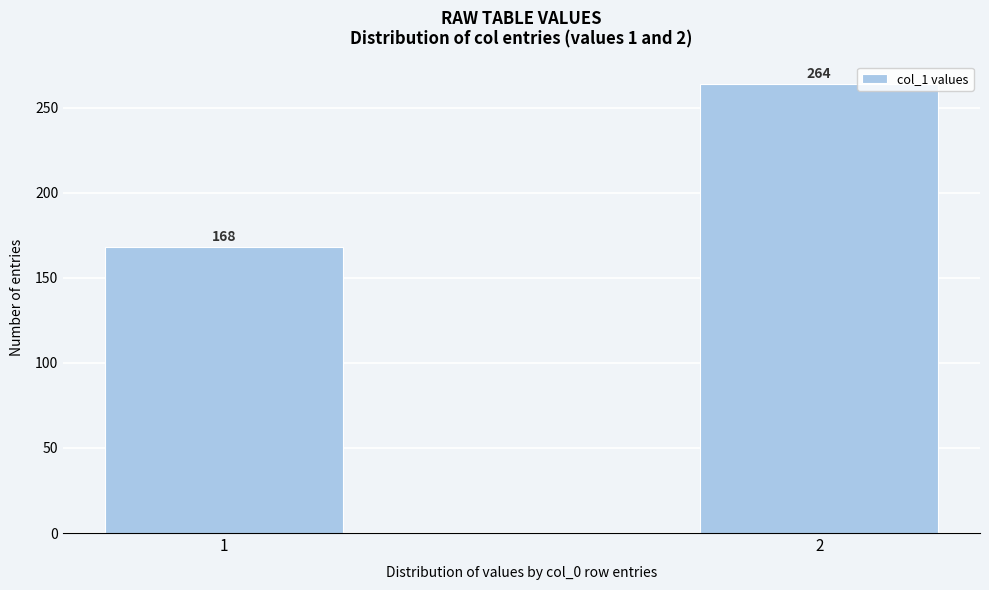

Reading right to left, list all the values displayed in this chart.

2=264	1=168